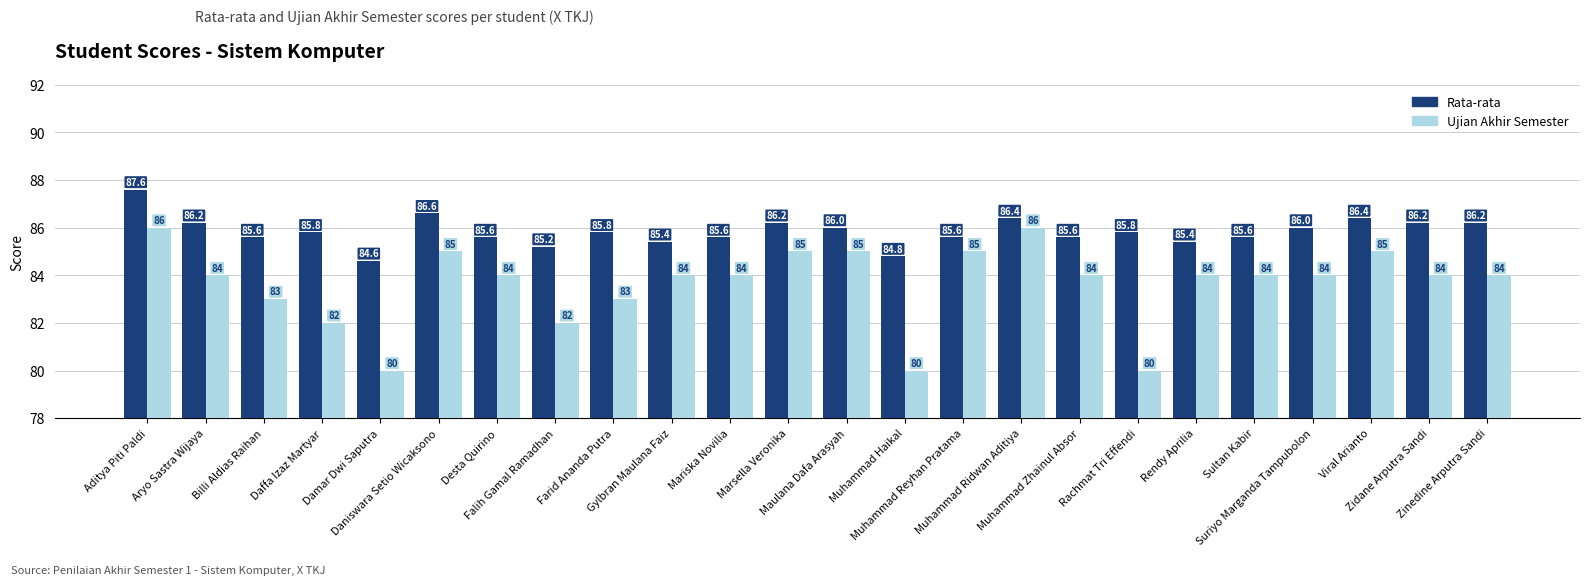

What is the sum of all Ujian Akhir Semester values?

2007.0